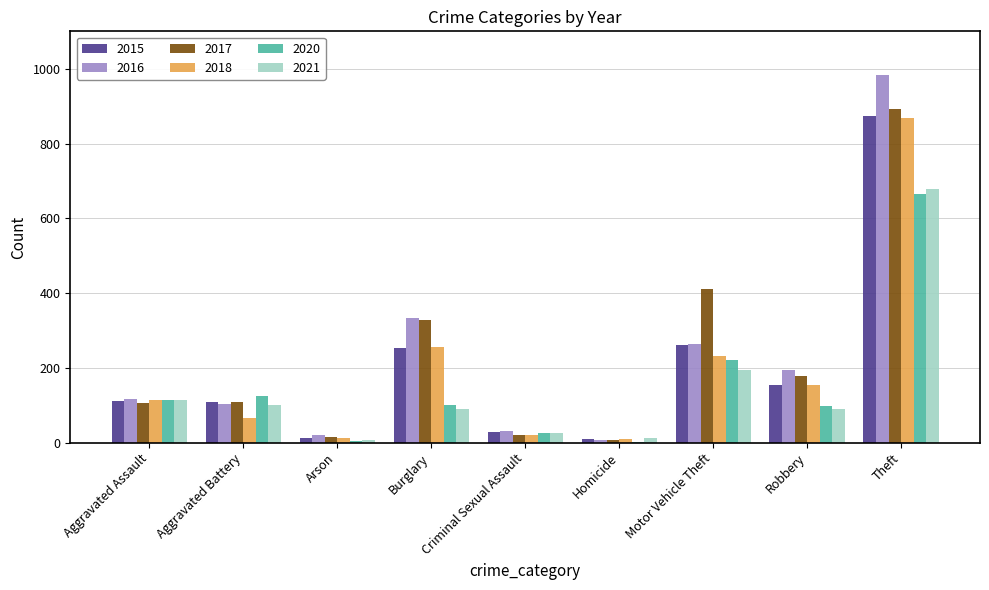

What is the maximum value for 2020?

666